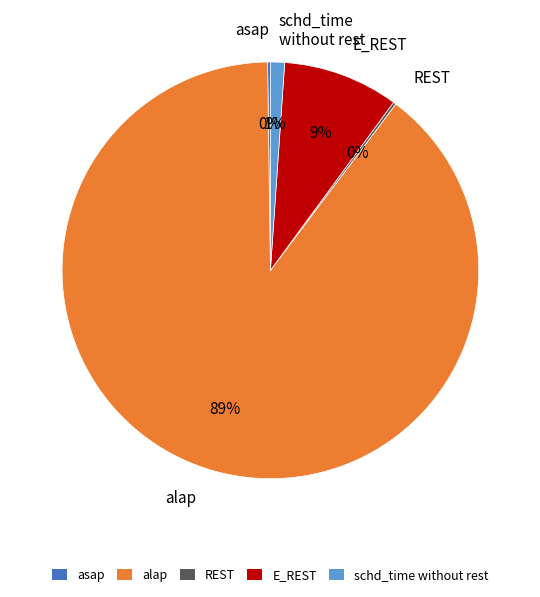

Which category has the biggest portion of the pie?

alap